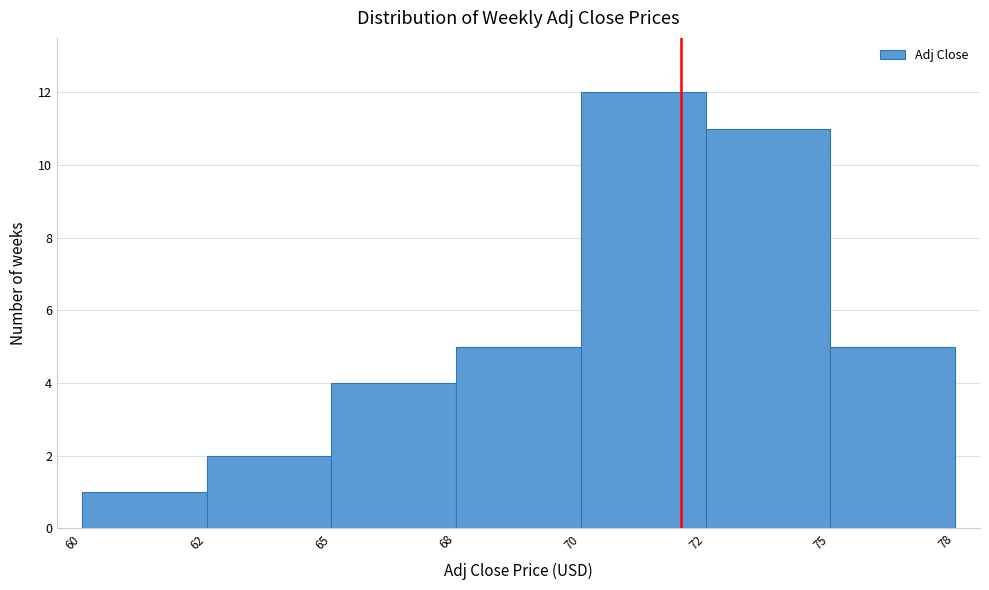

Reading left to right, transcribe all the data shown in this chart.

60=1	62=2	65=4	68=5	70=12	72=11	75=5